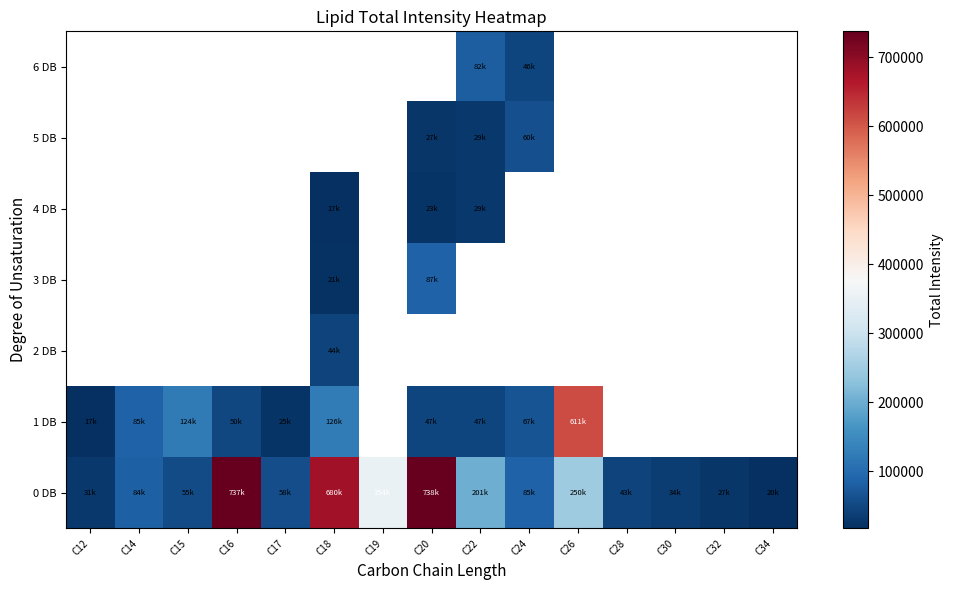

How many distinct data groups are displayed?

7